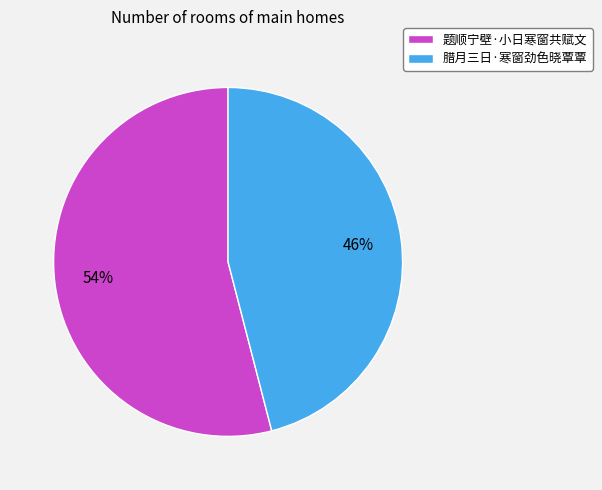

To the nearest percent, what portion does 题顺宁壁·小日寒窗共赋文 represent?

54%